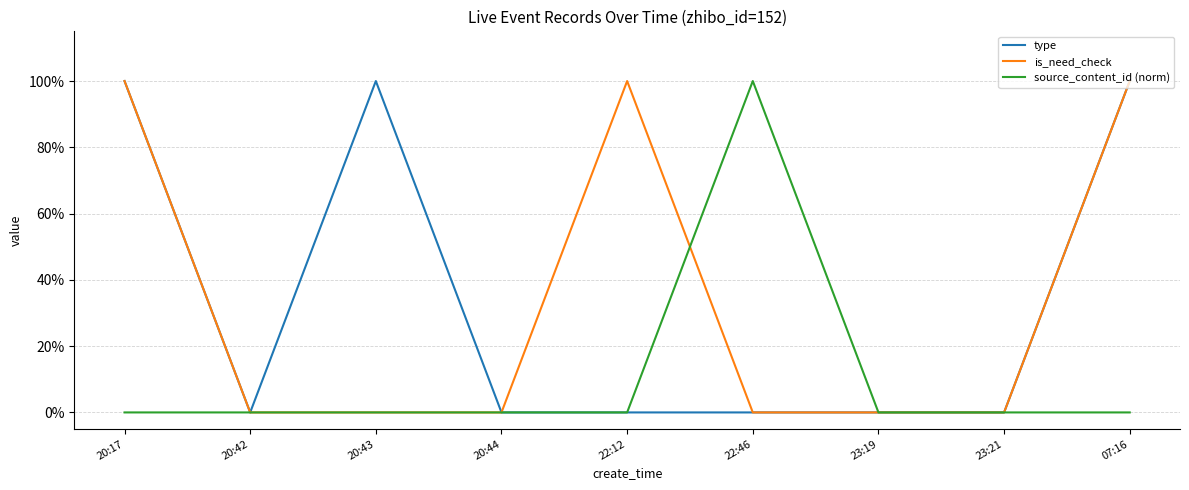

Does the chart display data point markers on the line(s)?

No